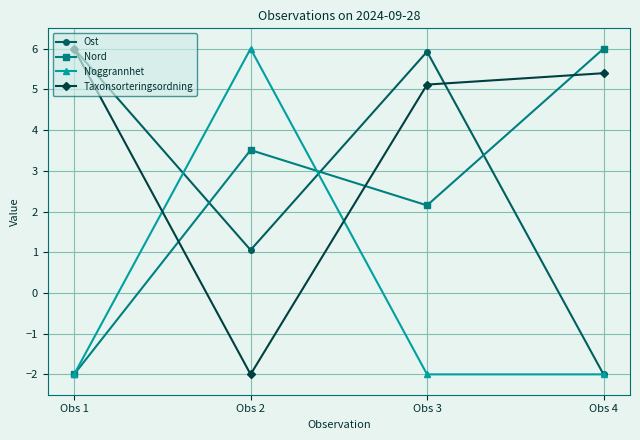

What is the spread (max minus min) of values at Obs 4?

8.0